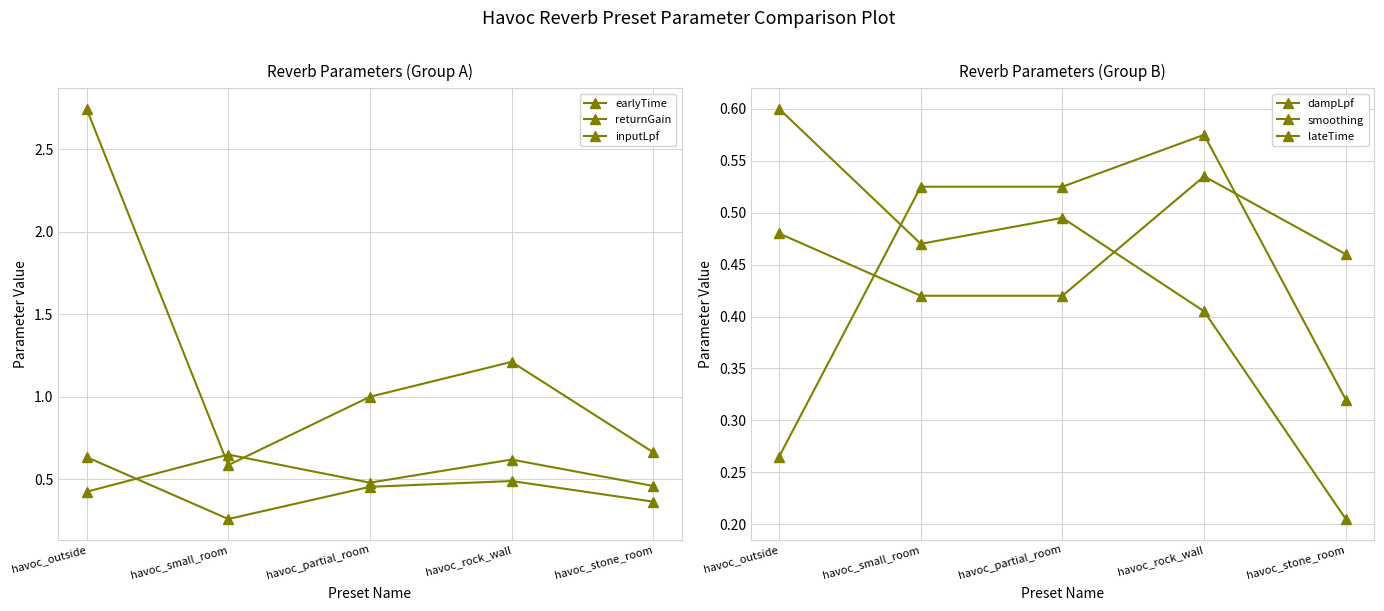

What is the average value of the lateTime series?

0.5